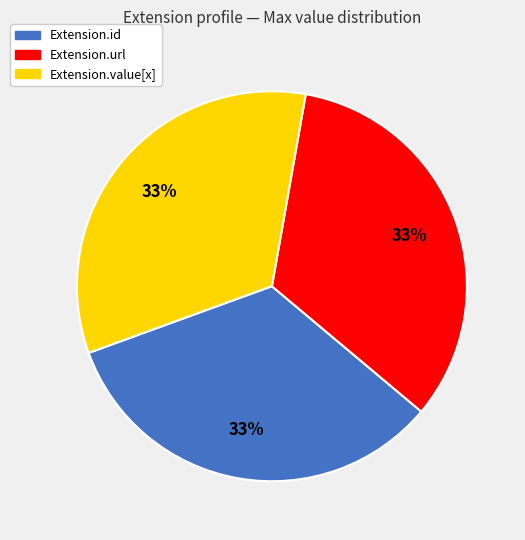

The Extension.value[x] slice represents 28% of the pie. True or false?

False